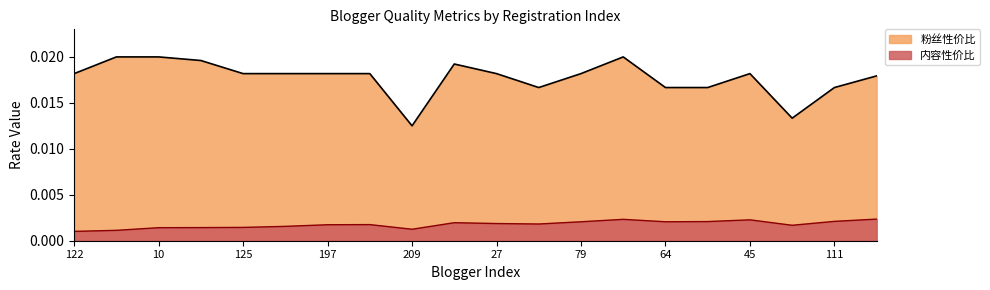

Where is 粉丝性价比 nearest to the value 0?

209